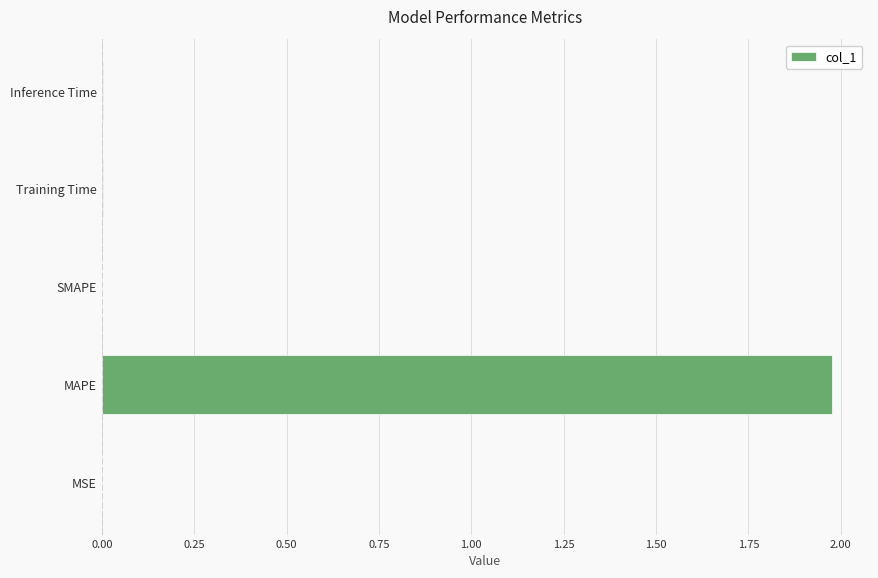

At which category does the chart reach its peak across all series?

MAPE